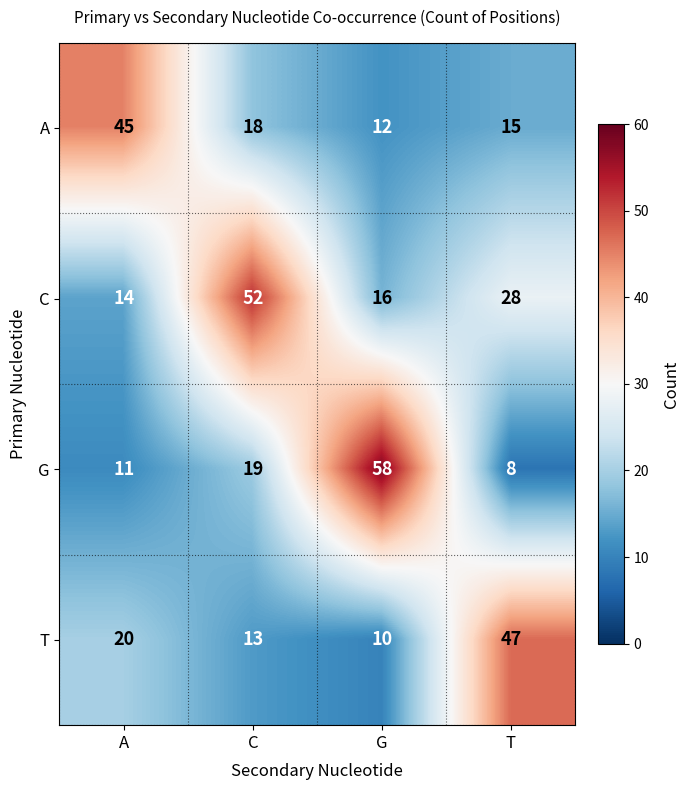

What is the smallest value displayed?

8